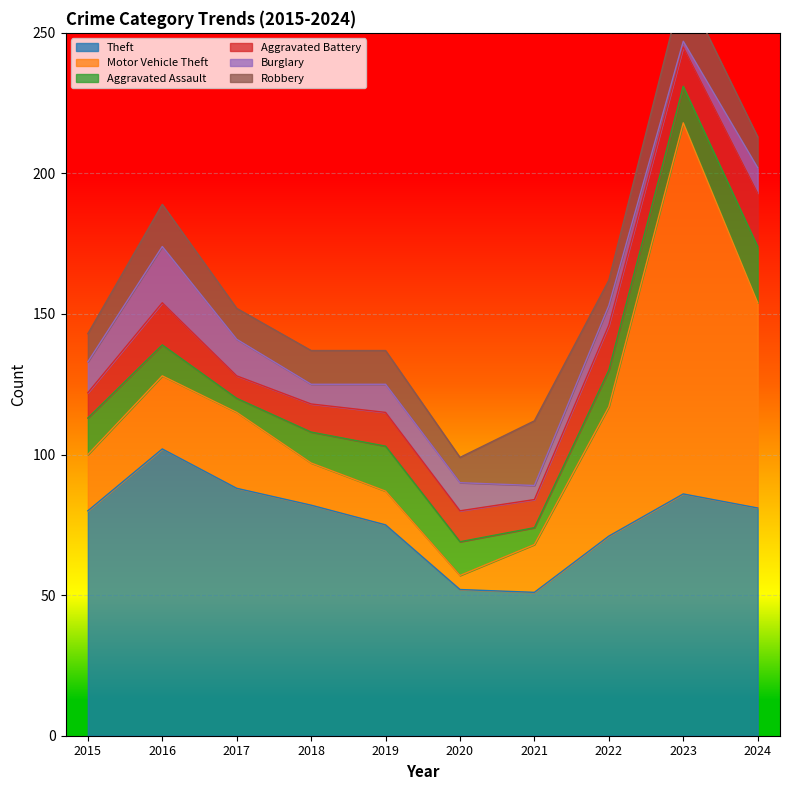

Which series changed the most between 2018 and 2022?

Motor Vehicle Theft